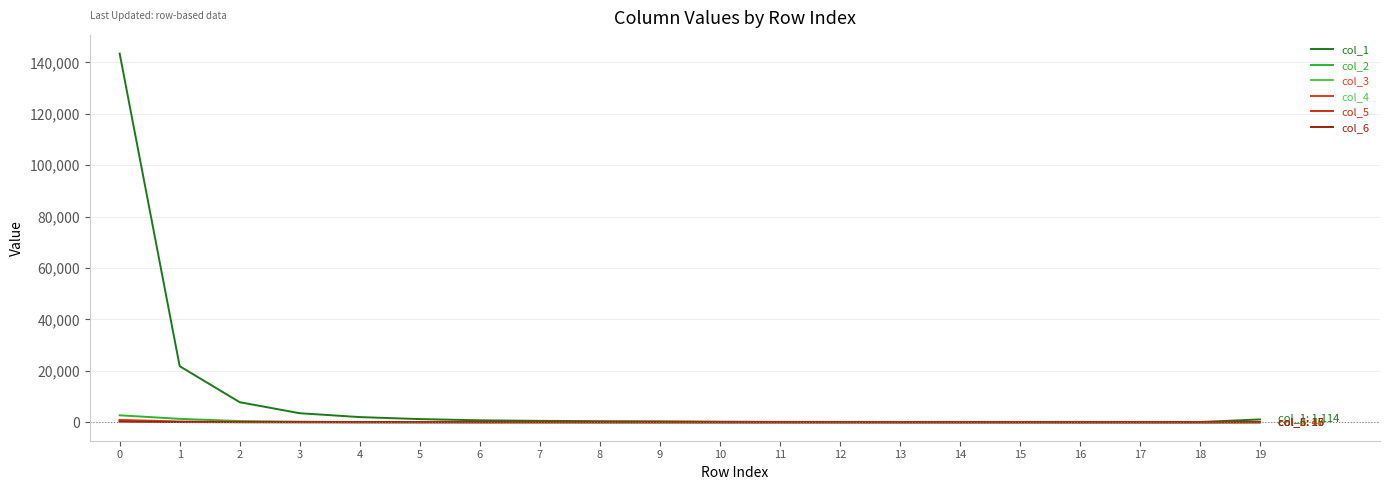

True or false: col_3 has a value of 86 at 4.

False